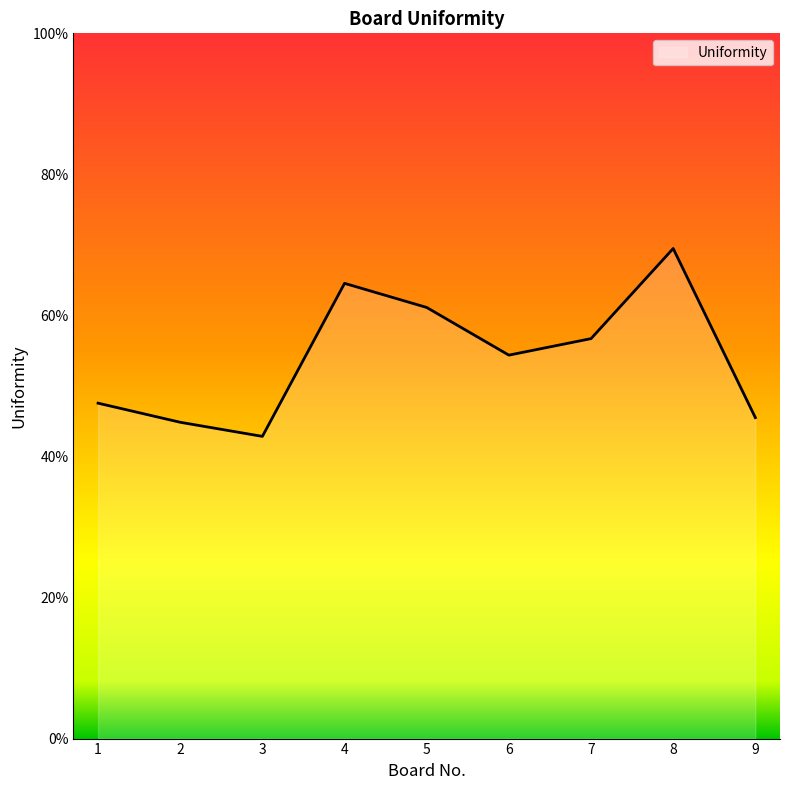

How many values are below 54?

4